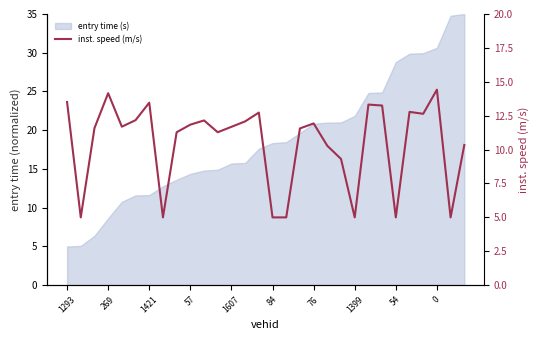

True or false: the data has more than 1 interior local peaks.

True